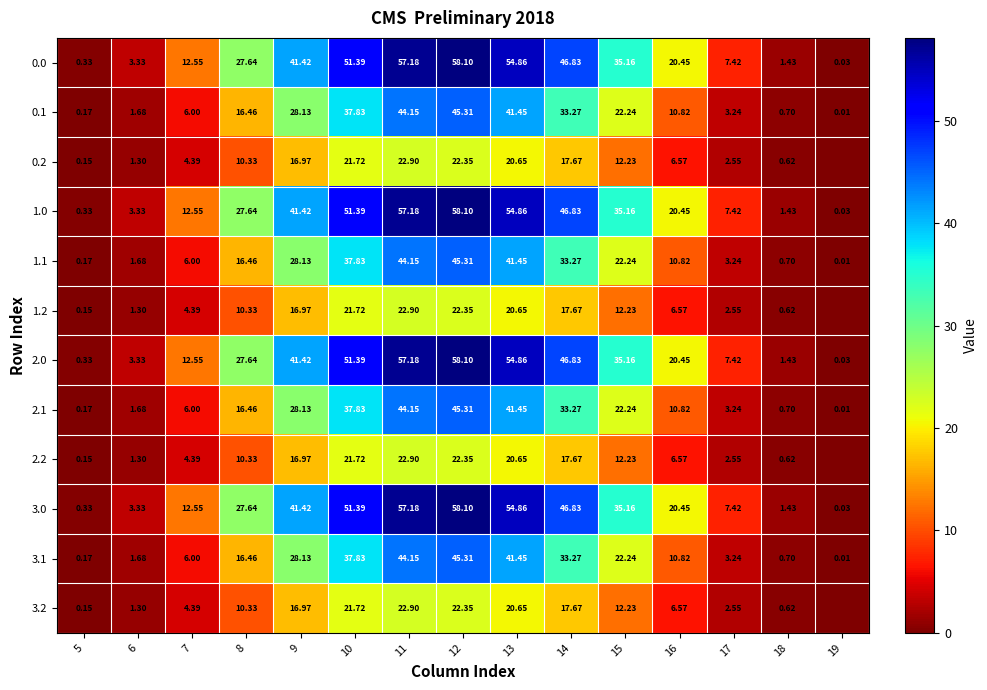

The 1.0 series shows 0.6 at 18. True or false?

False